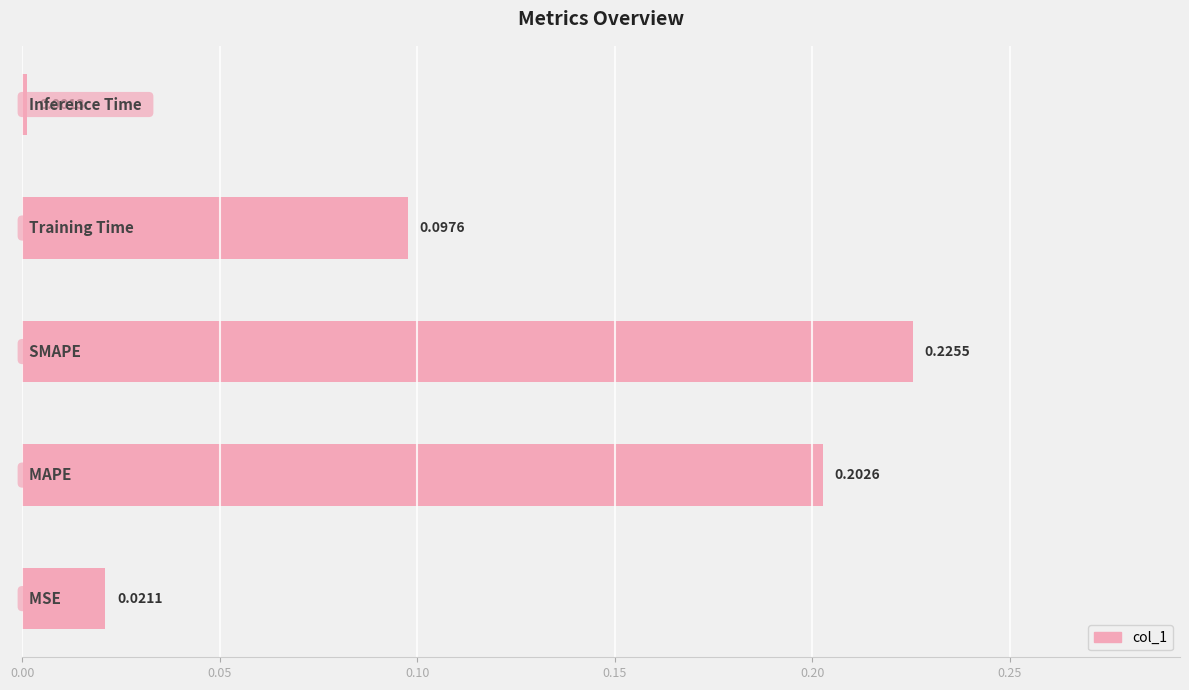

What is the sum of all values?

0.5